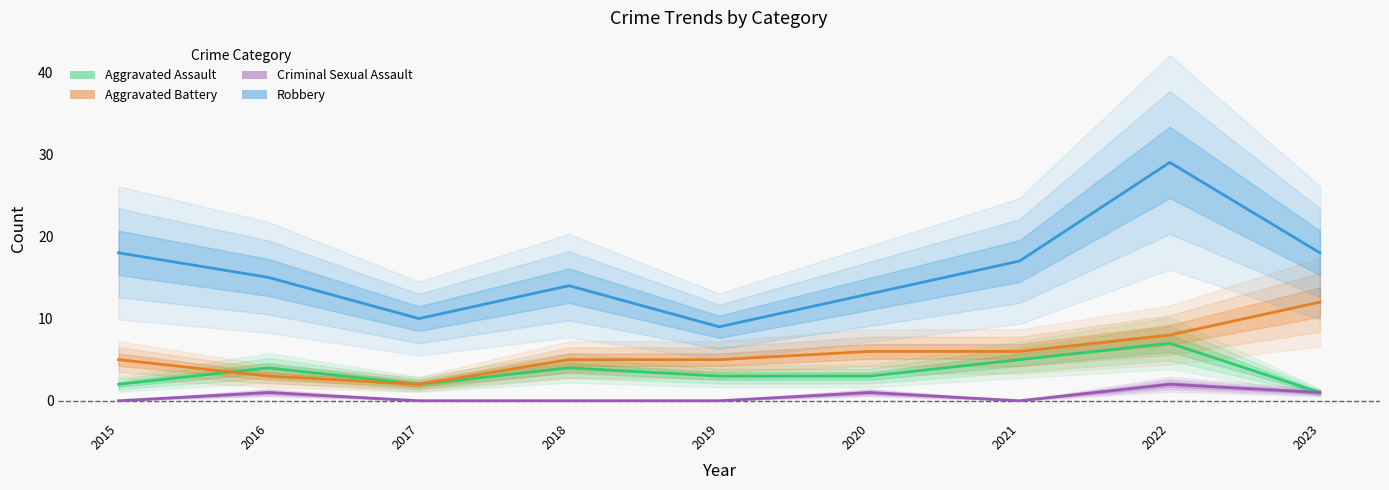

Which series has the largest total across all categories?

Robbery